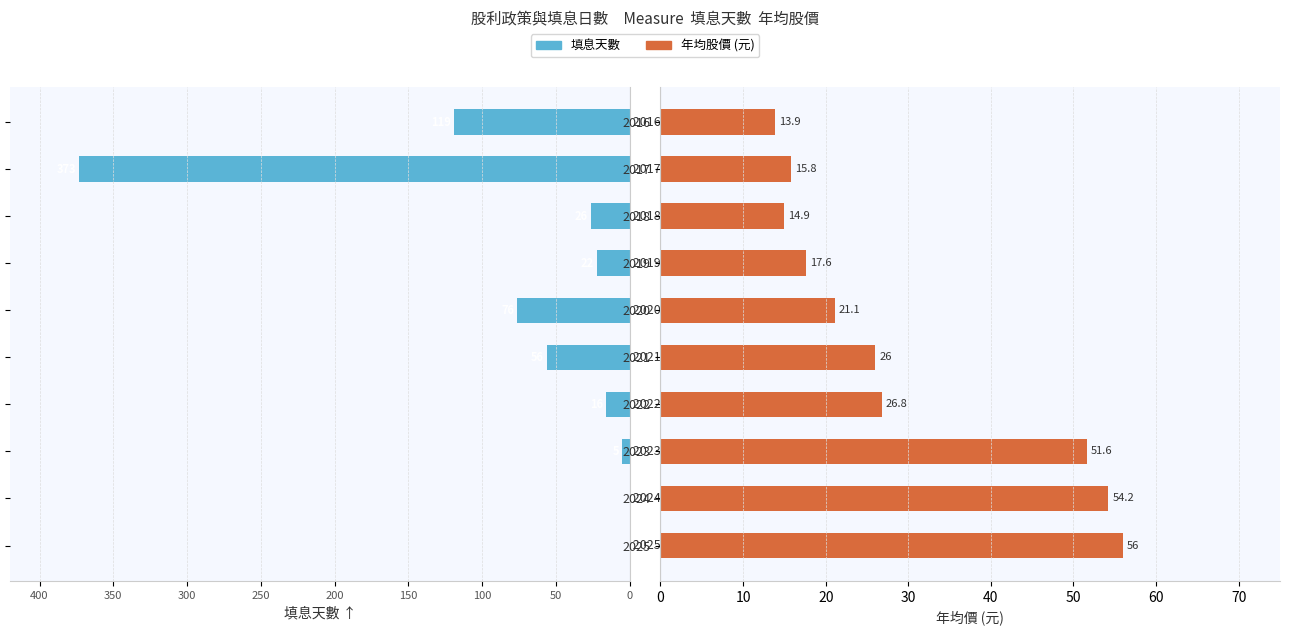

Between 2024 and 2016, which is larger?

2024